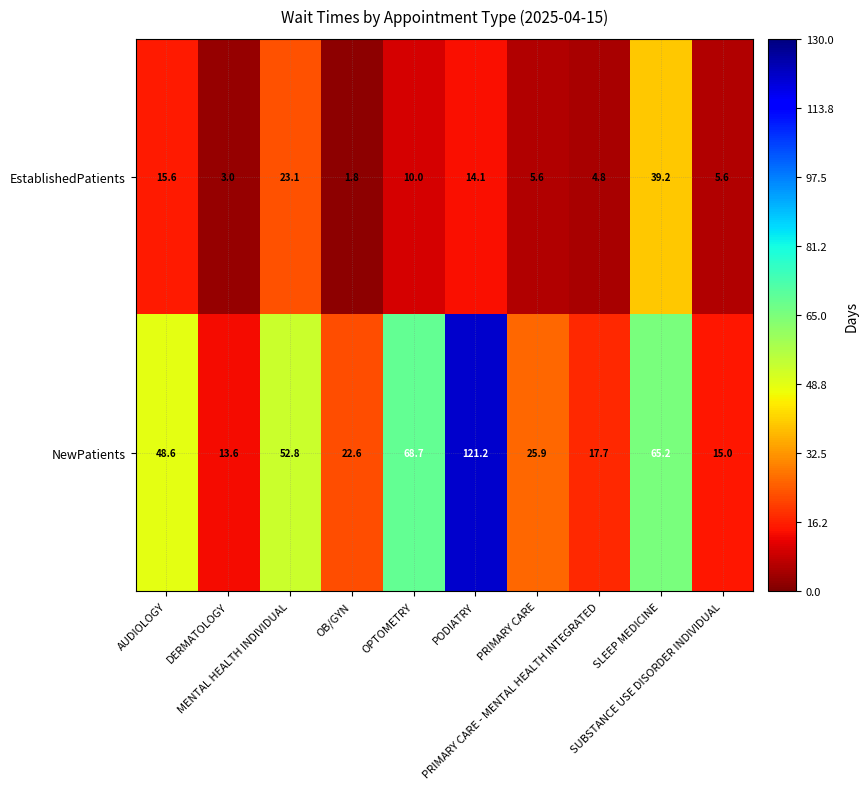

What is the minimum value for EstablishedPatients?

1.8